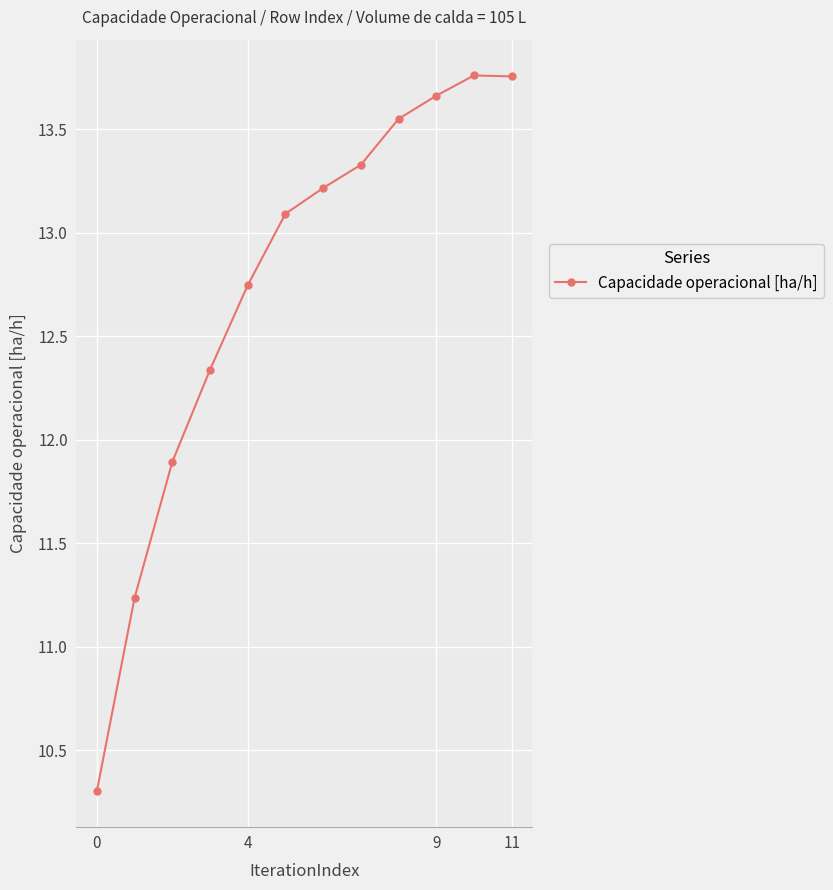

What is the difference between the maximum and minimum values?

3.5